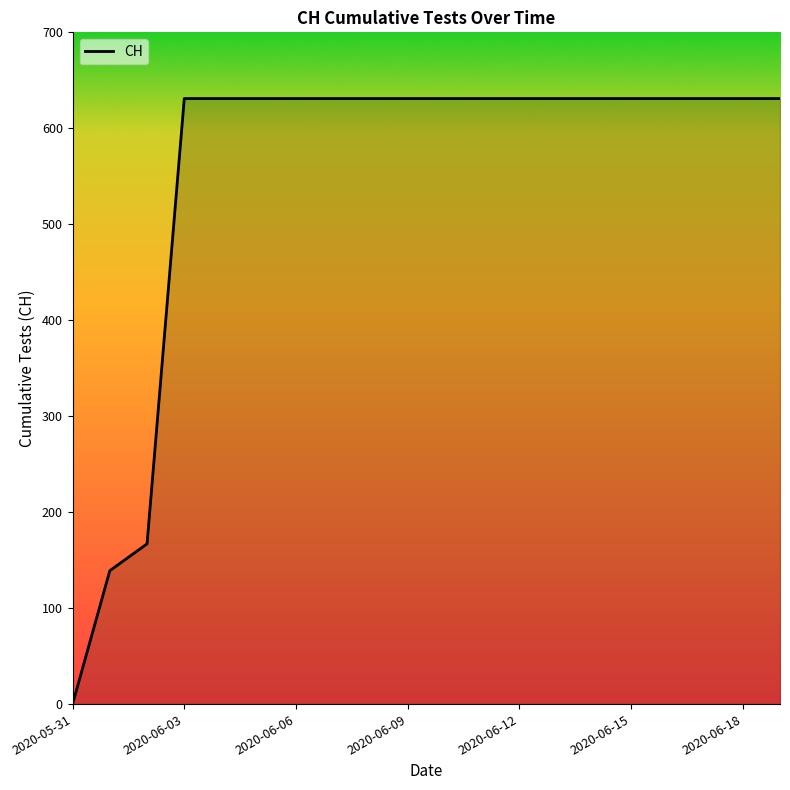

What is the difference between the maximum and minimum values?

631